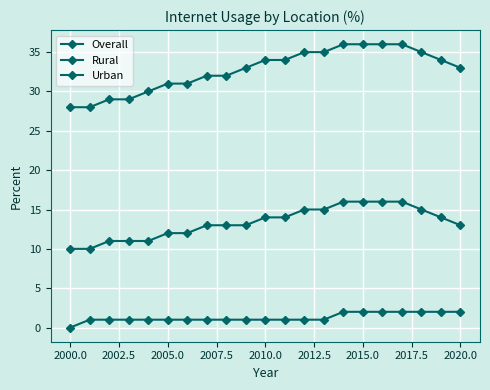

Which series has the largest range (max minus min)?

Urban